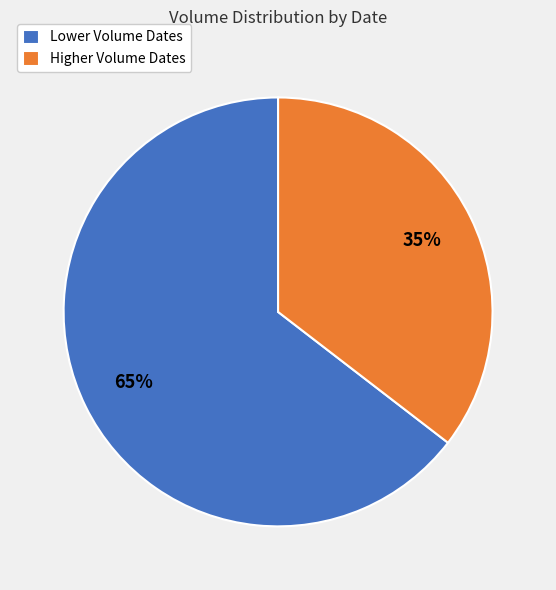

What is the majority slice?

Lower Volume Dates